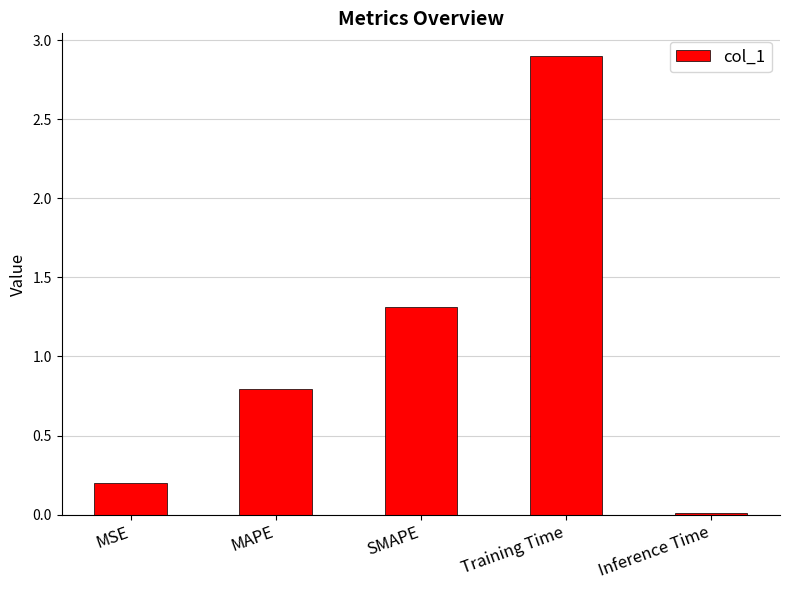

Where is the data nearest to the value 1?

MAPE